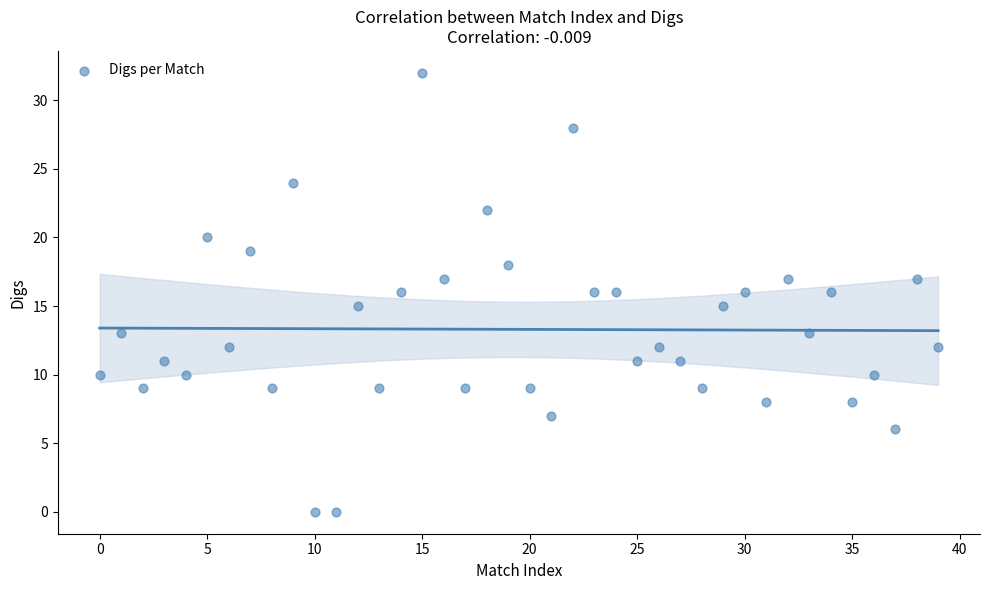

What is the range of Y values (max minus min)?

32